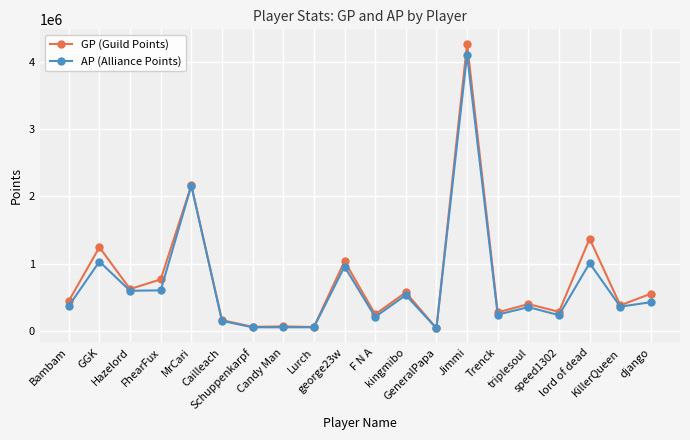

Which series has the largest total across all categories?

GP (Guild Points)